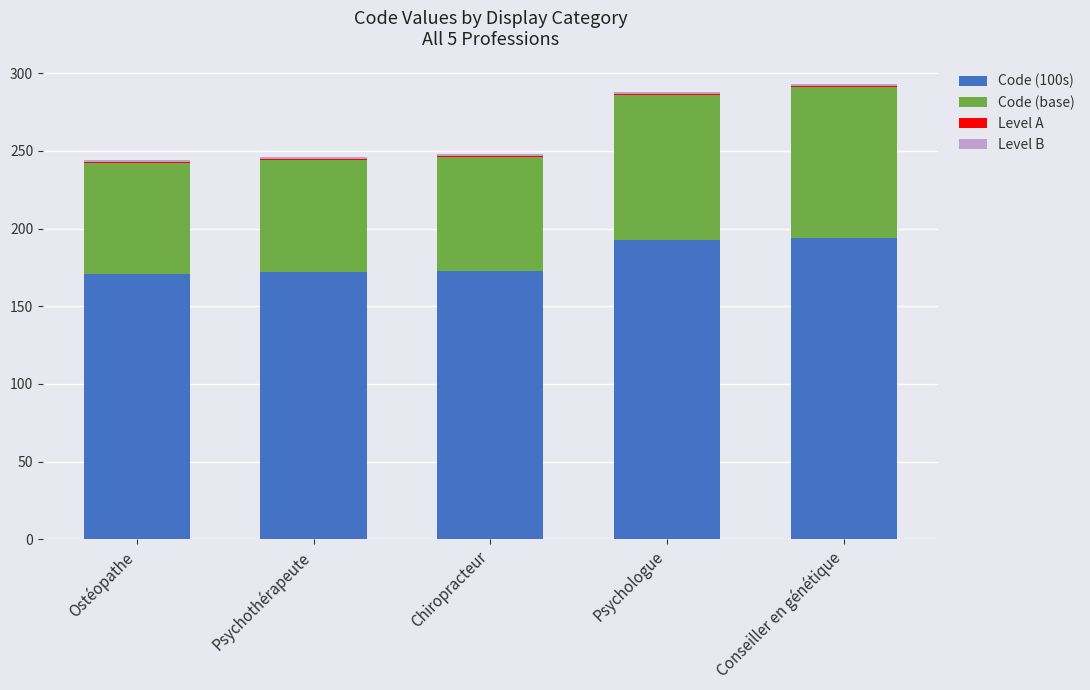

How many data points does each series have?

5